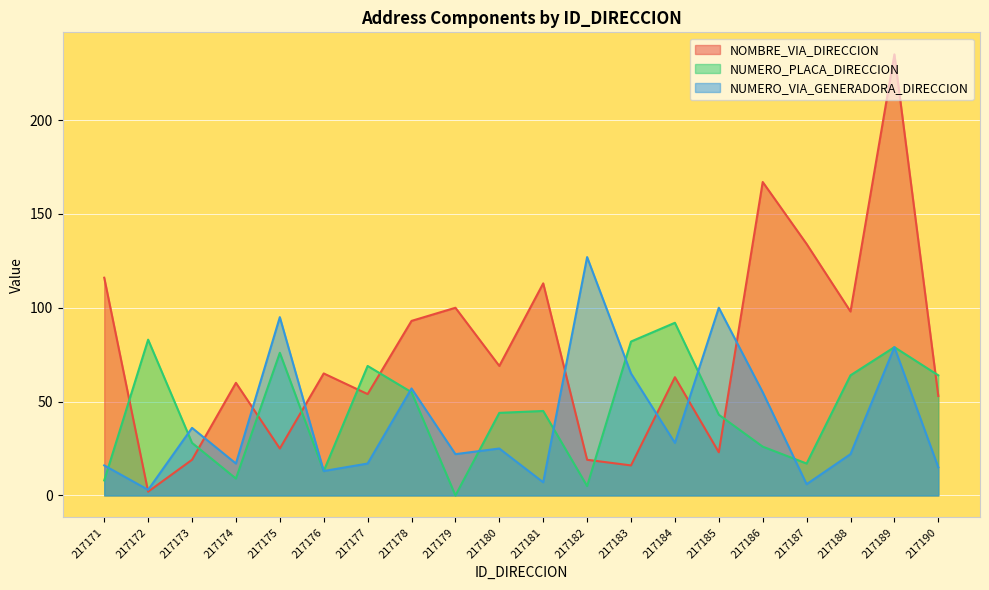

How many lines are shown in the chart?

3